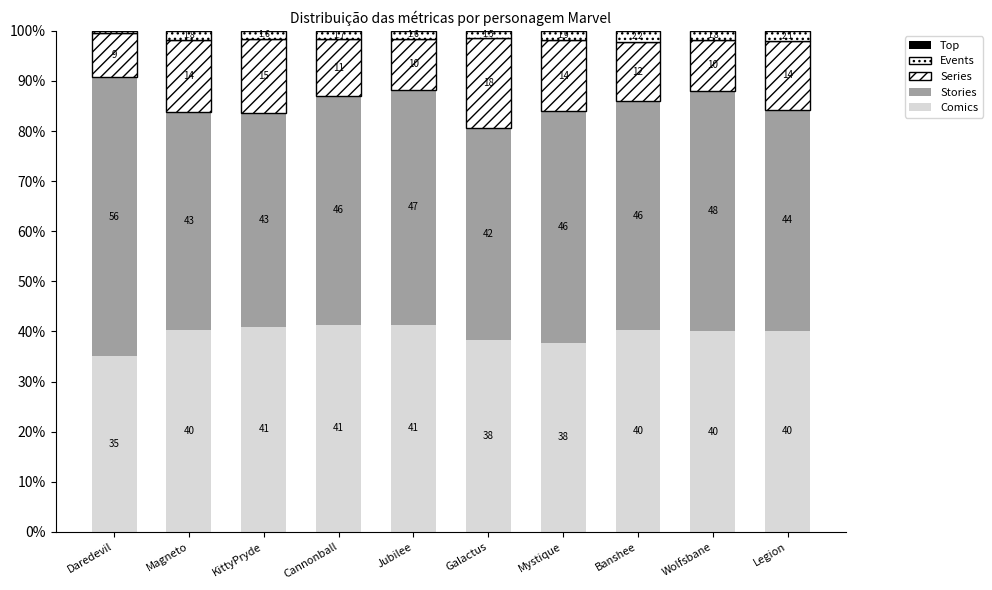

List the series in order of their peak value, lowest first.

Top, Events, Series, Comics, Stories